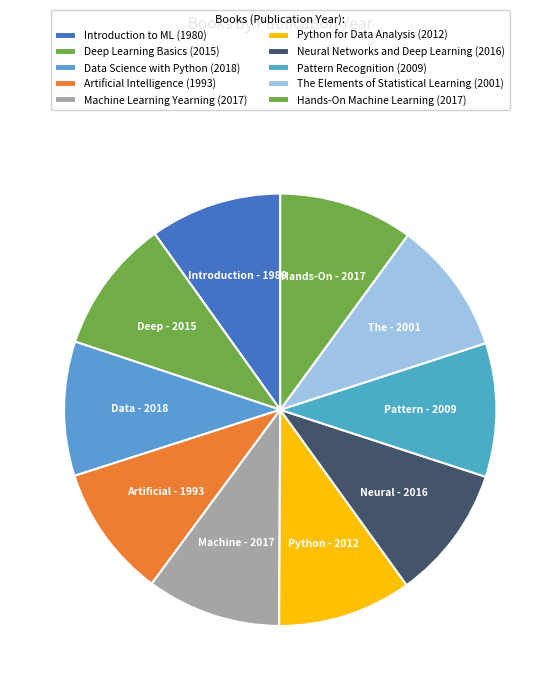

How many slices are in this pie chart?

10